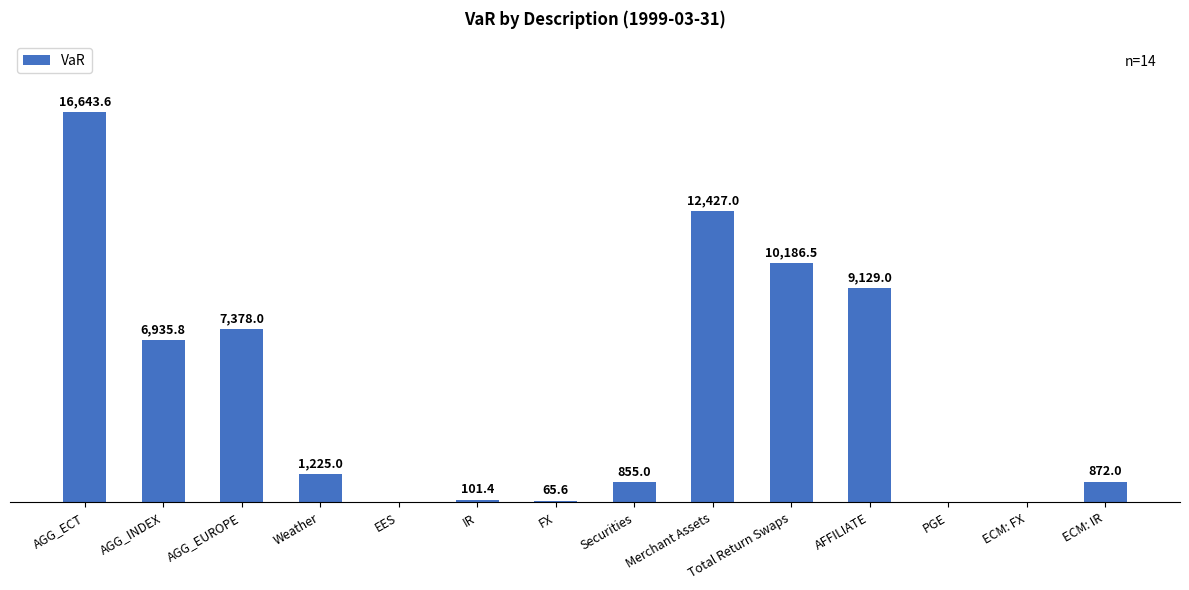

Where is the data nearest to the value 8321?

AFFILIATE